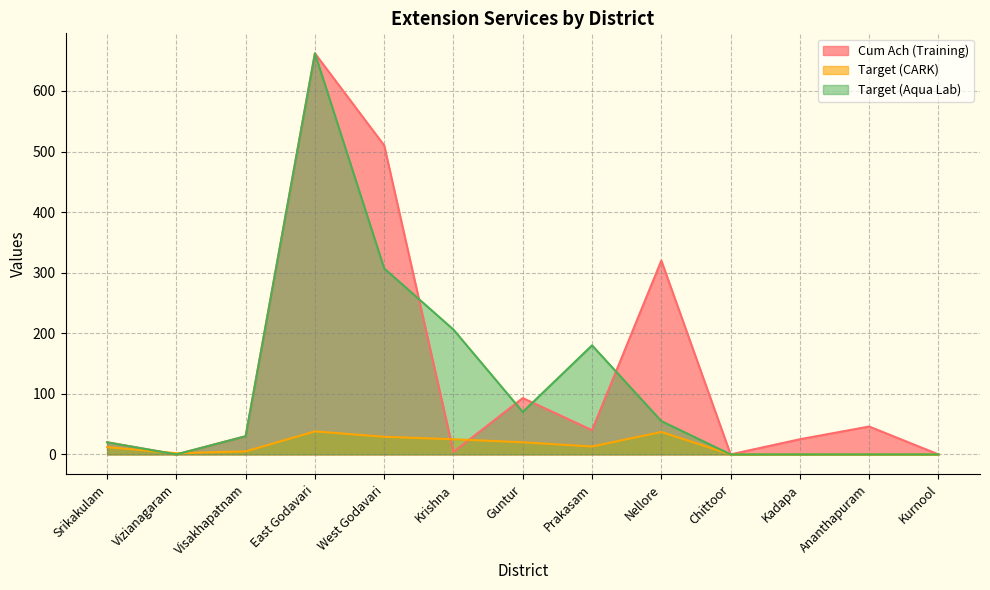

What is the difference between the highest and lowest values at Visakhapatnam?

25